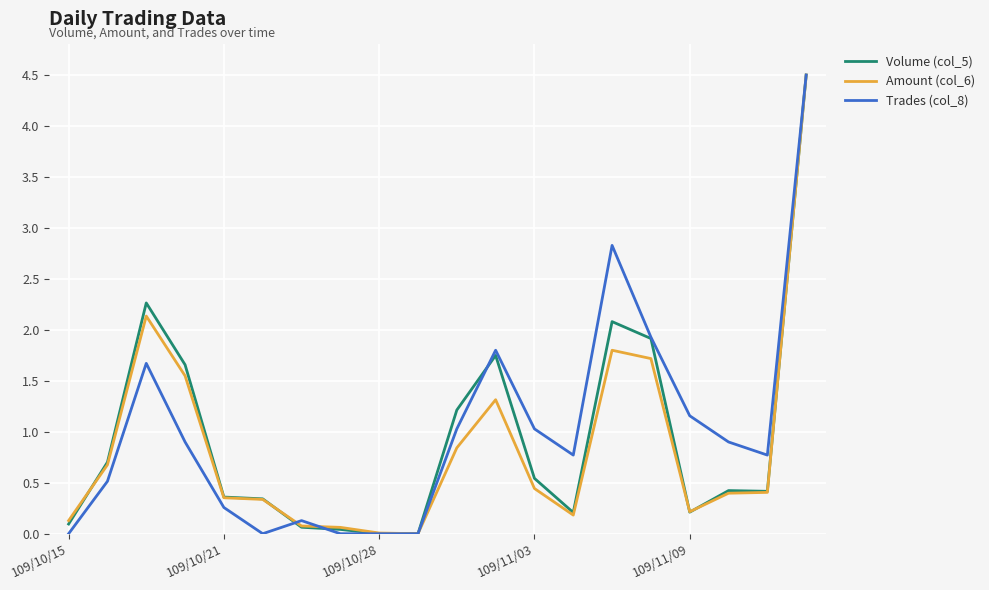

At which category does Amount (col_6) reach its first local valley?

9